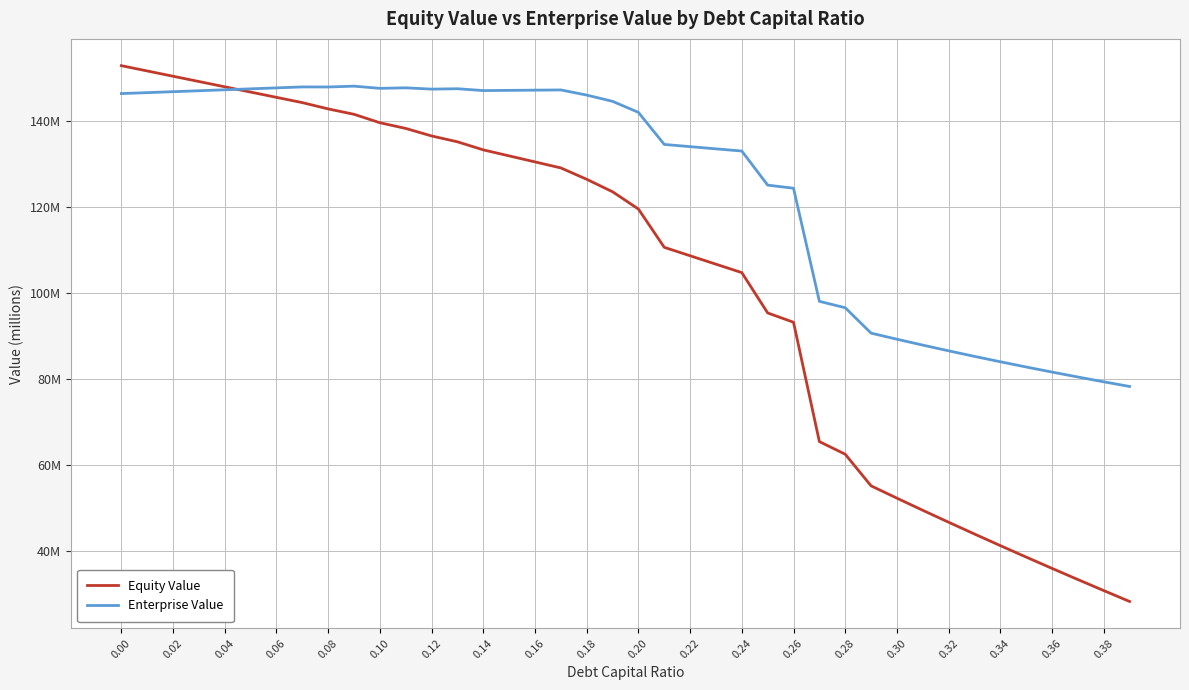

What are all the series names shown in the legend?

Equity Value, Enterprise Value